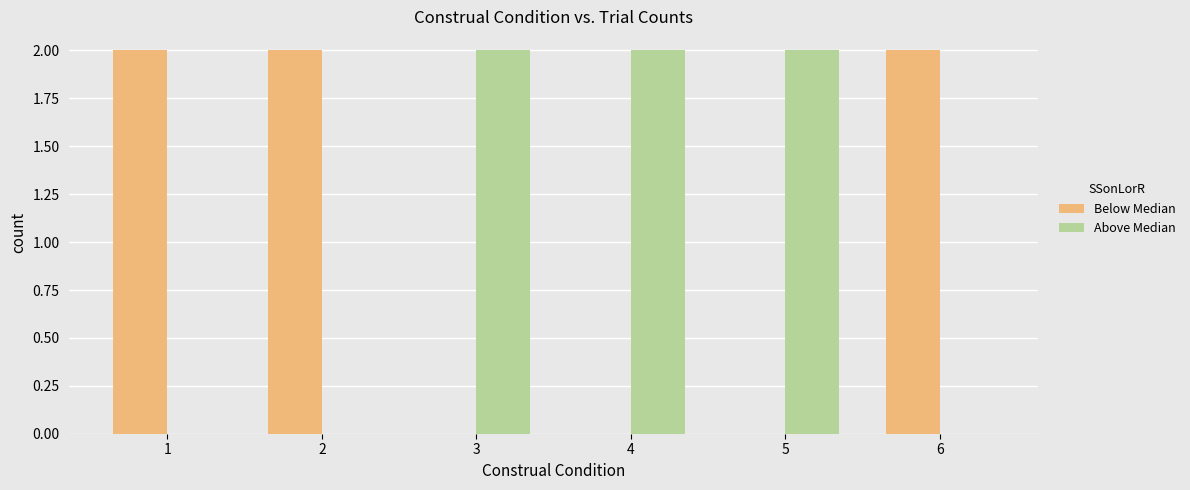

What is the sum of all Above Median values?

6